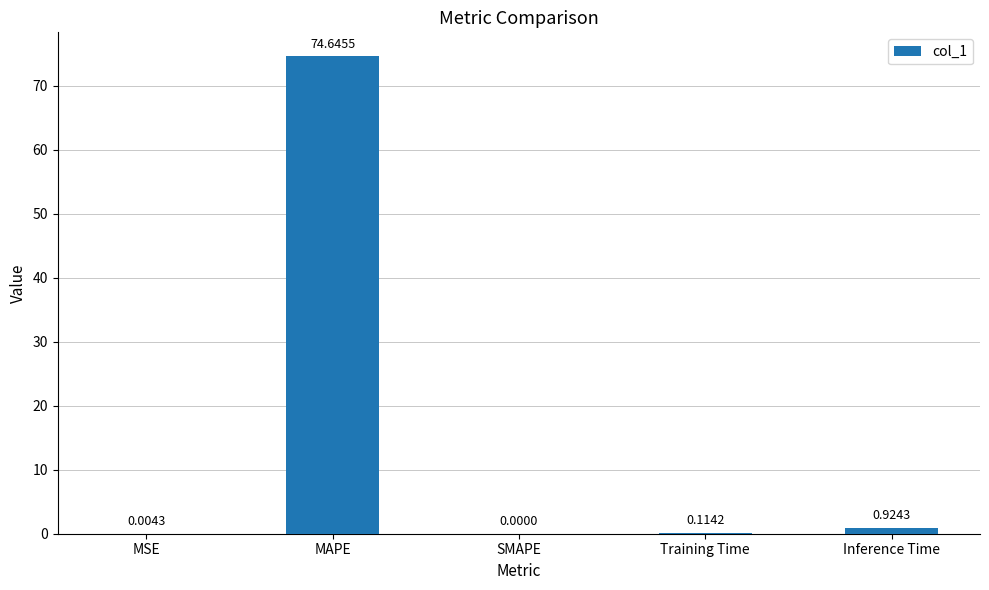

What is the change in value from MAPE to Training Time?

-74.5